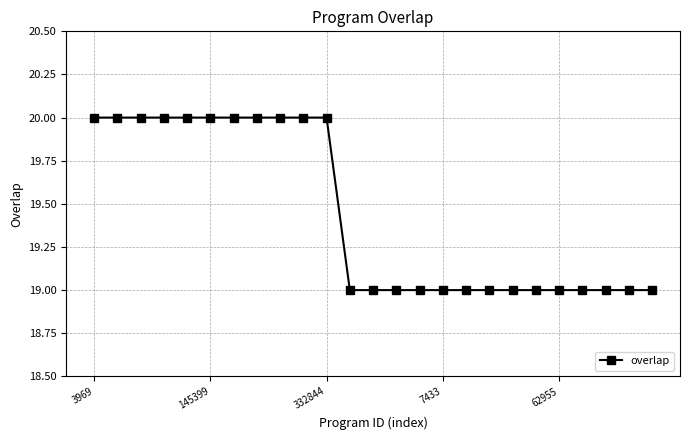

Does the chart display data point markers on the line(s)?

Yes